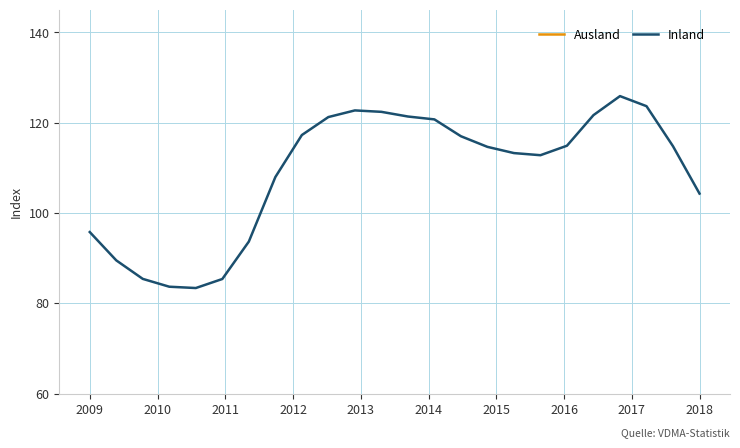

What is the lowest value of the Inland series?

83.4